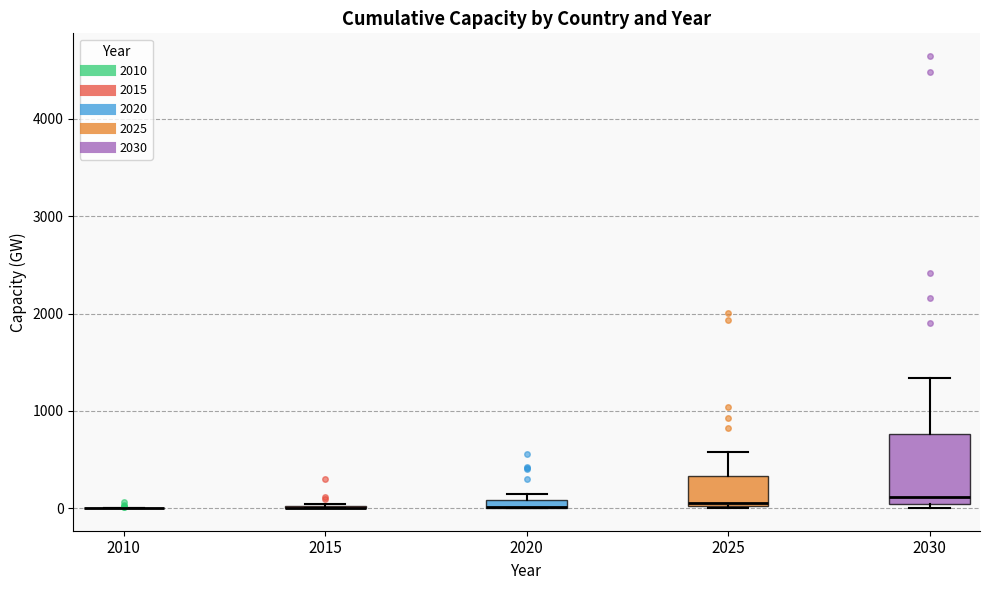

Comparing the boxes themselves (not the whiskers), which one is the tallest?

2030